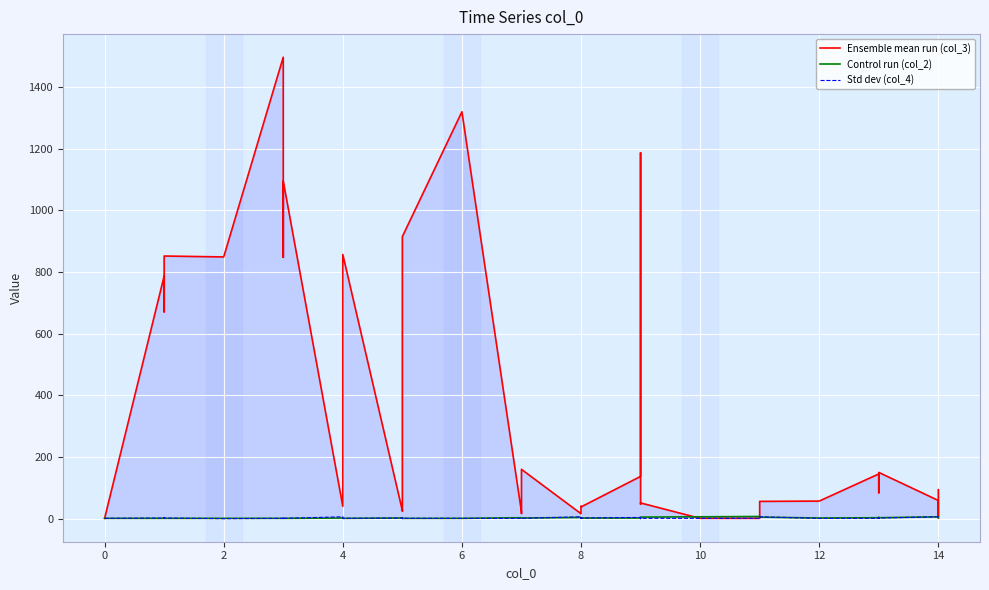

How many interior local peaks does the Std dev (col_4) series have?

9